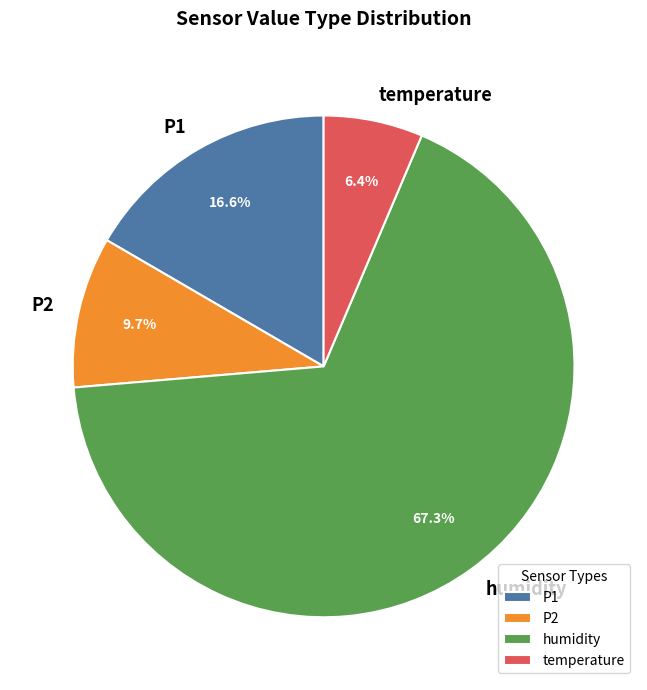

Which category accounts for the majority?

humidity